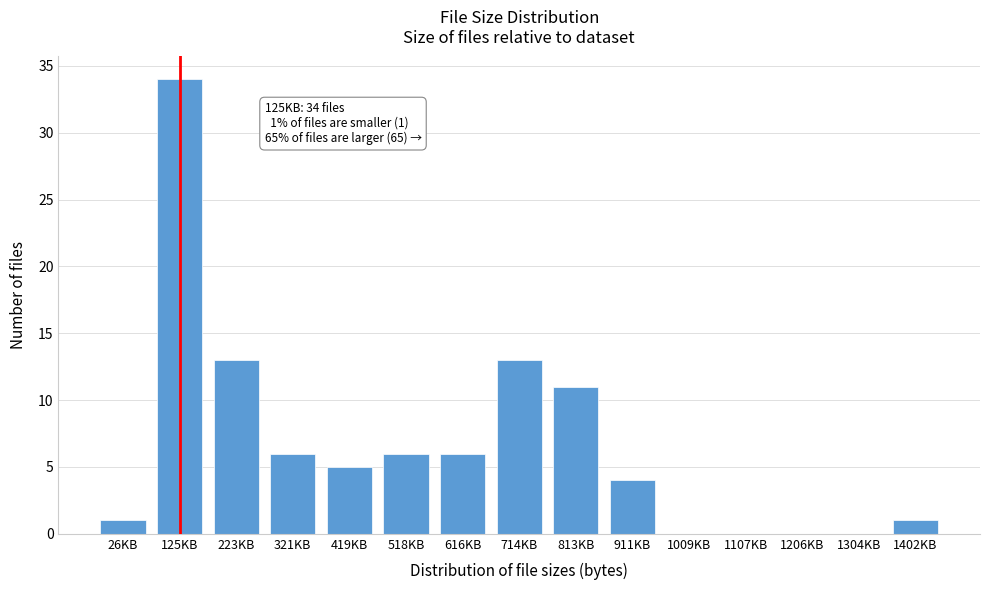

Reading left to right, extract all data points from this chart.

26KB=1	125KB=34	223KB=13	321KB=6	419KB=5	518KB=6	616KB=6	714KB=13	813KB=11	911KB=4	1009KB=0	1107KB=0	1206KB=0	1304KB=0	1402KB=1